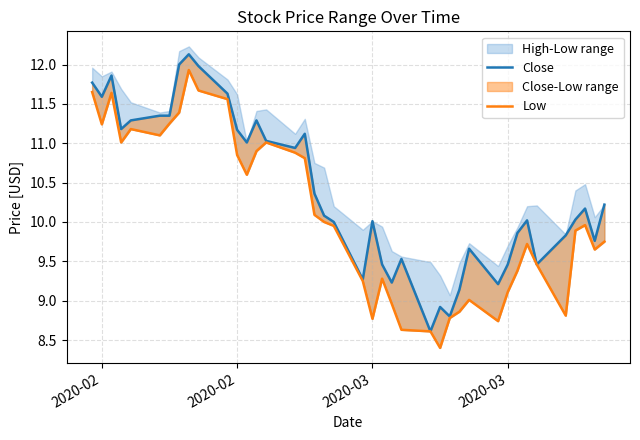

True or false: Close has more than 0 interior local peaks.

True